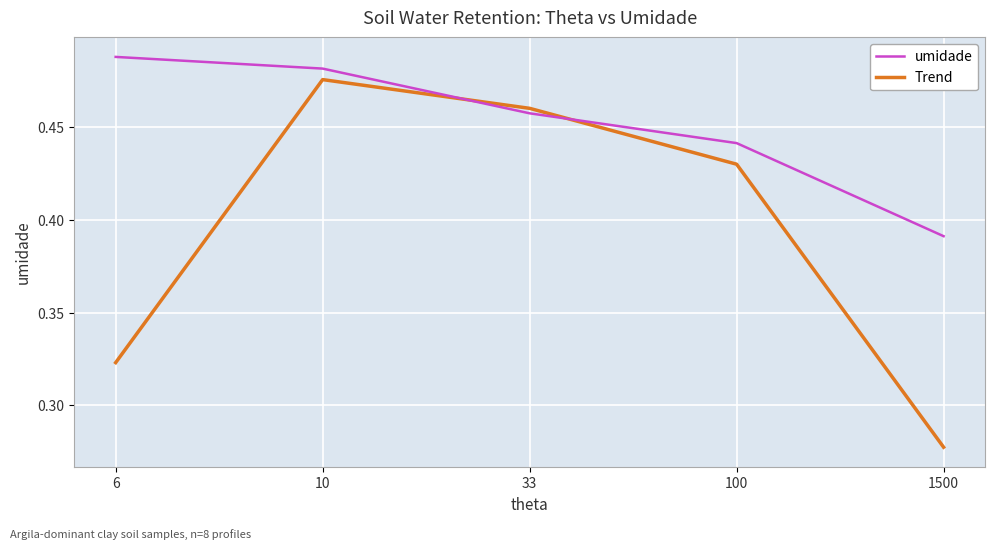

After their last crossing, which series has the higher values: Trend or umidade?

umidade